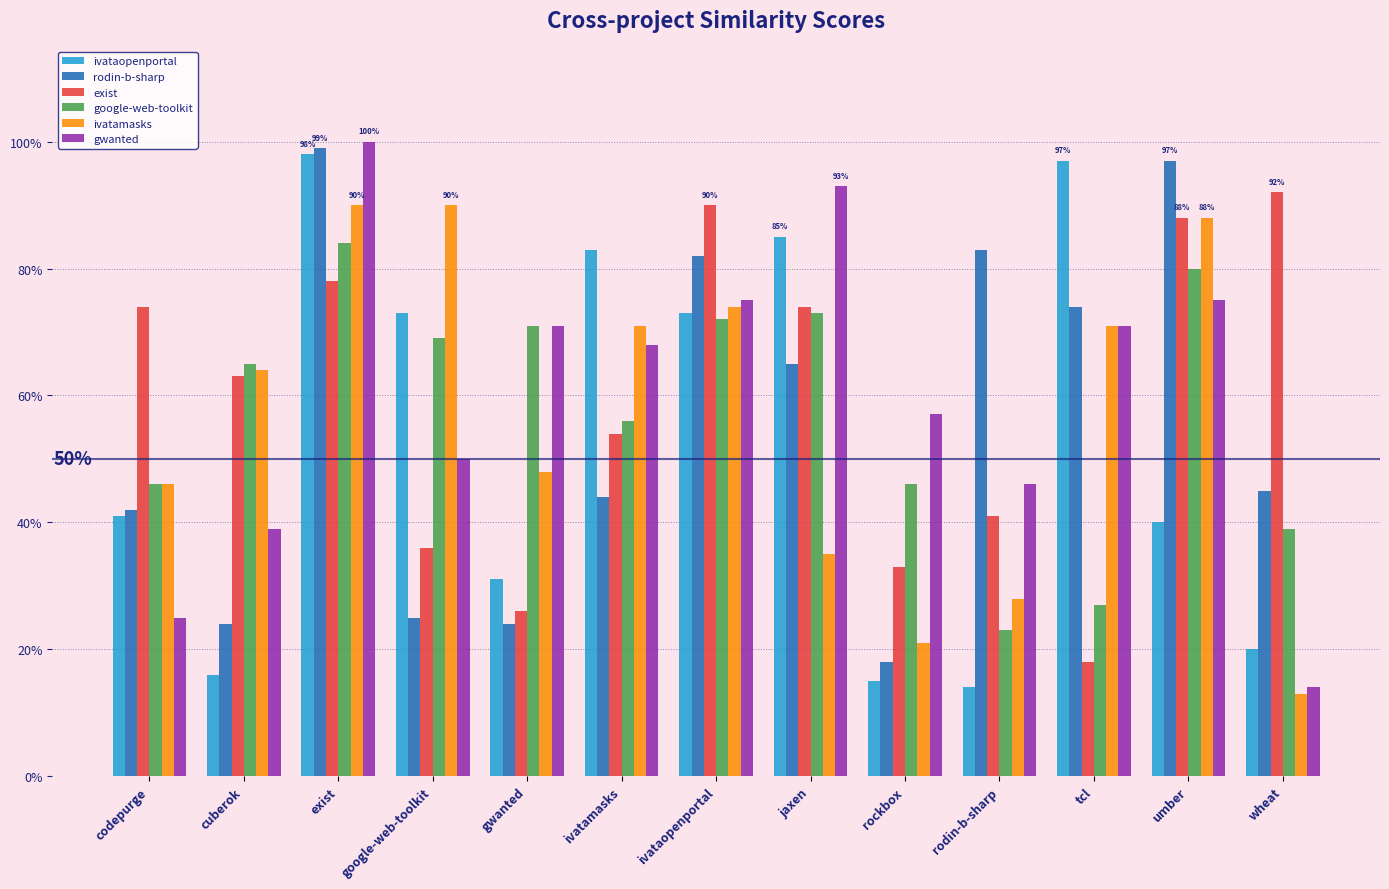

Are the bars horizontal?

No